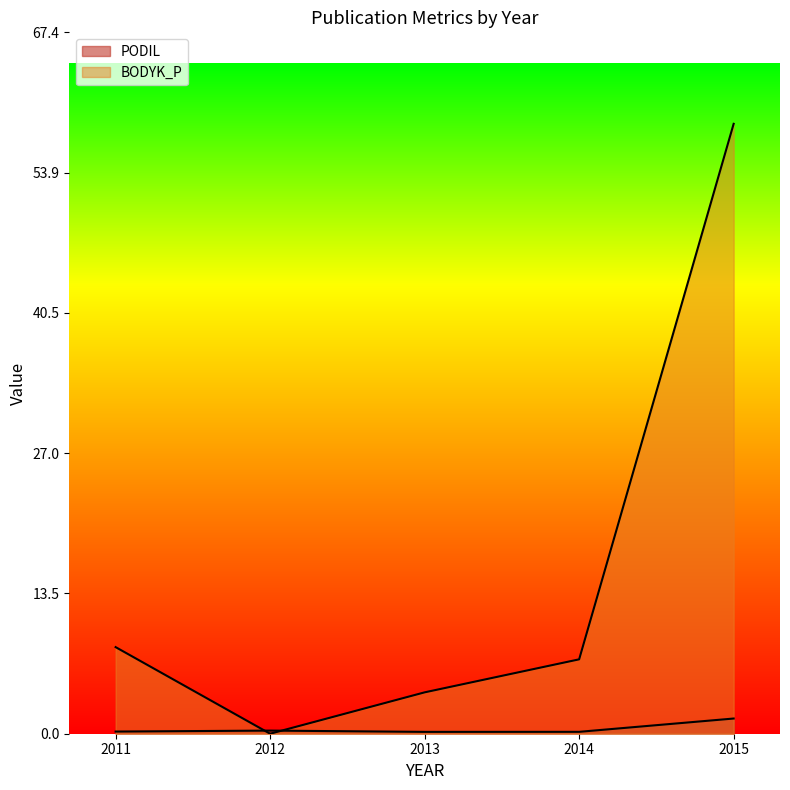

Which category has the highest value in the BODYK_P series?

2015